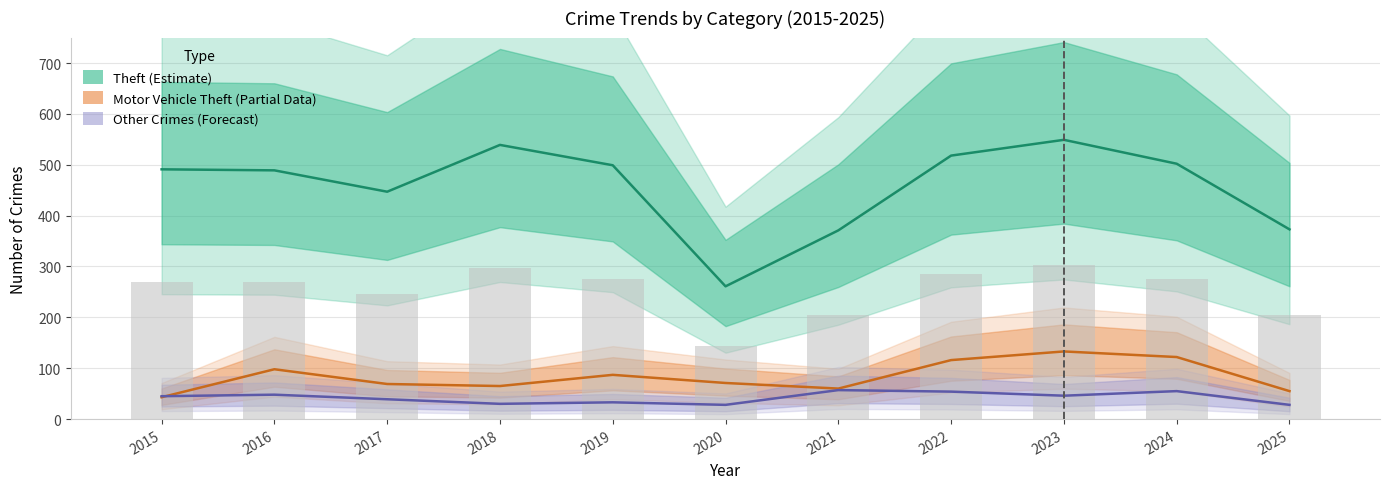

Reading right to left, list all the values displayed in this chart.

Theft (Estimate): 373	502	549	518	371	261	499	539	447	489	491
Motor Vehicle Theft (Partial): 55	122	133	116	60	71	87	65	69	98	43
Other Crimes (Forecast): 28	55	46	54	57	28	33	30	39	48	45